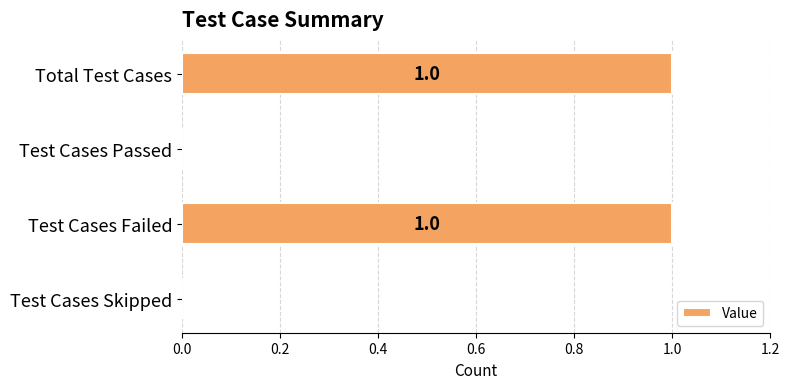

True or false: the data shows 1 at Total Test Cases.

True